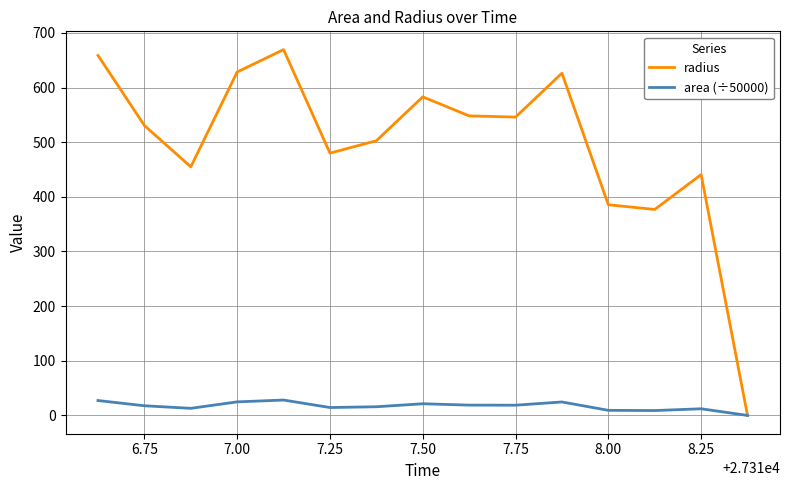

What is the maximum value for radius?

669.3